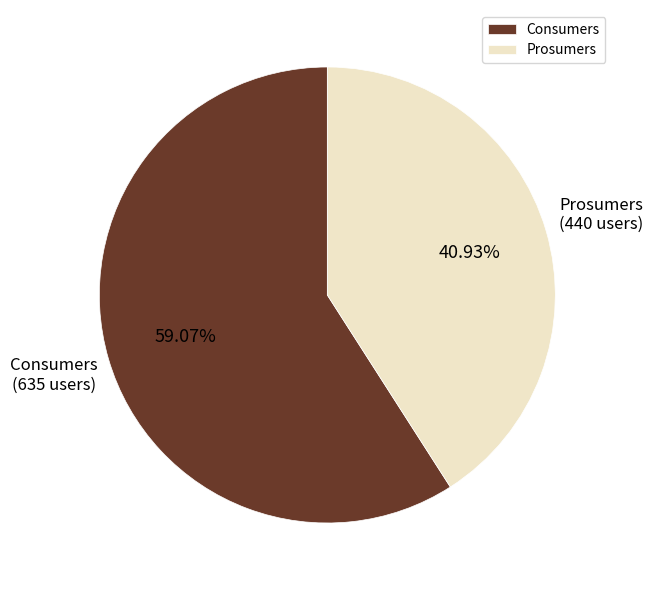

To the nearest percent, what is the average slice percentage?

50%